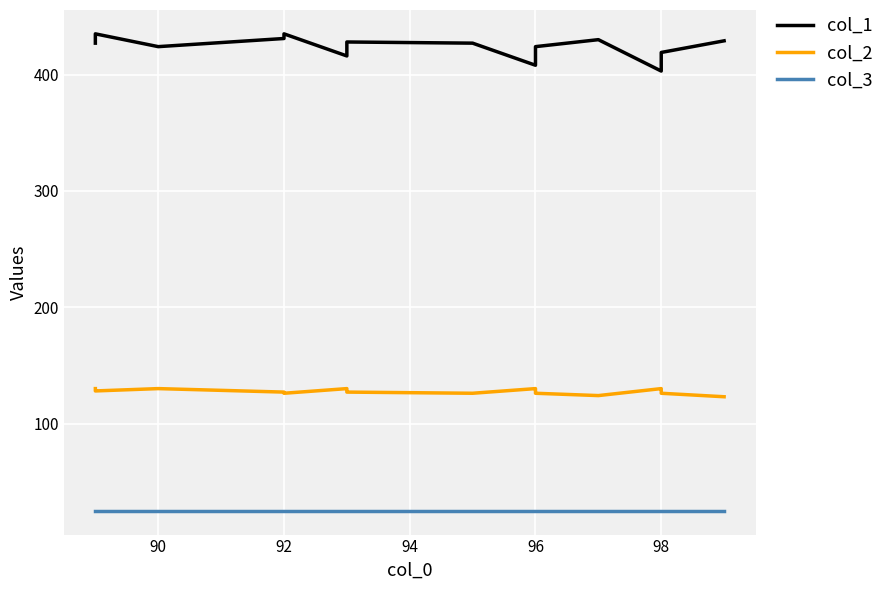

How many lines are shown in the chart?

3